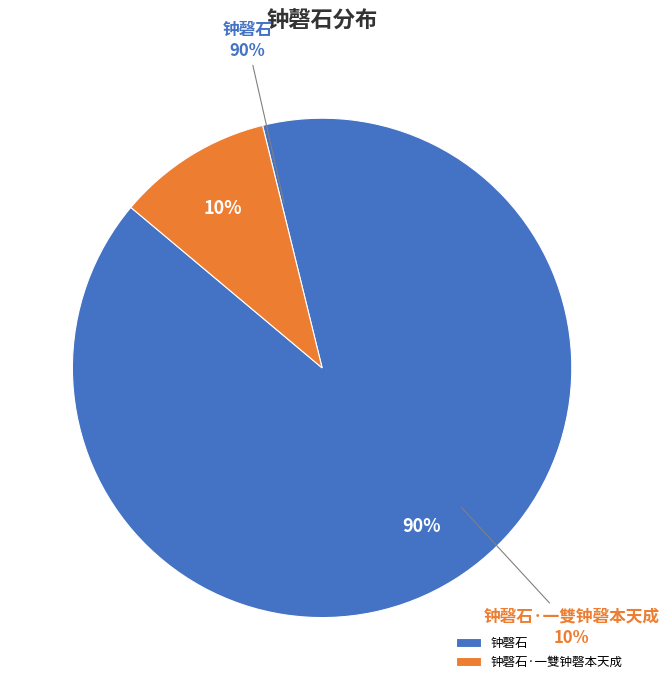

What percentage is the 钟磬石 slice, to the nearest percent?

90%